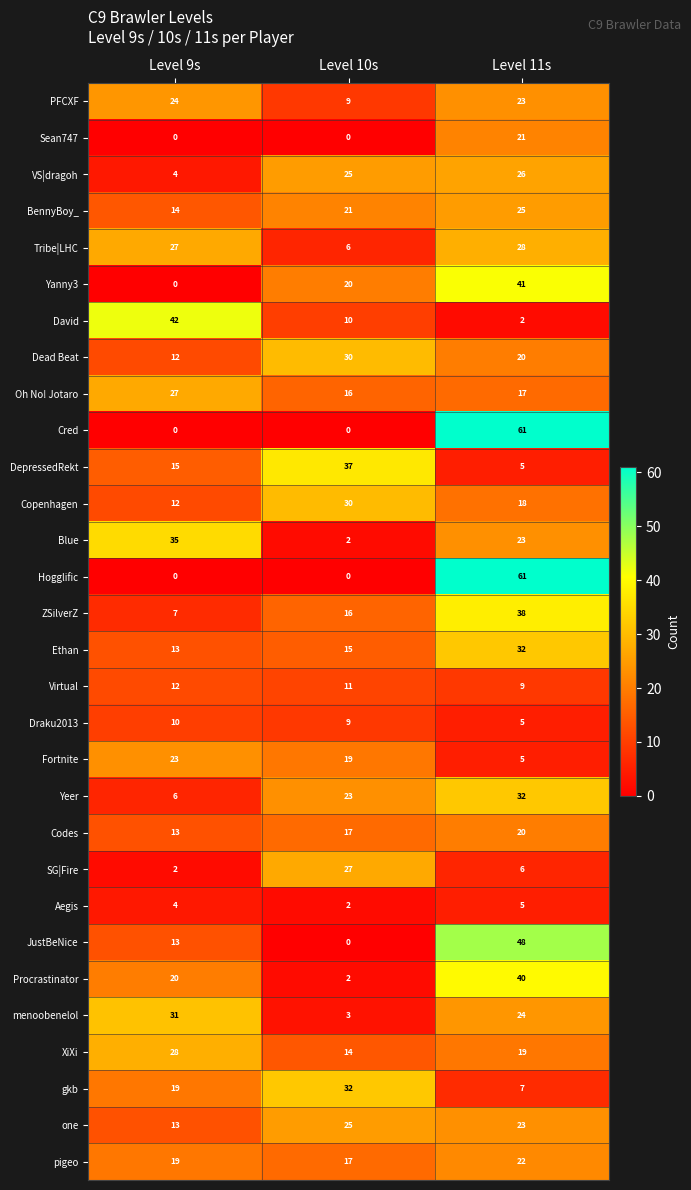

What is the difference between the highest and lowest values at Level 11s?

59